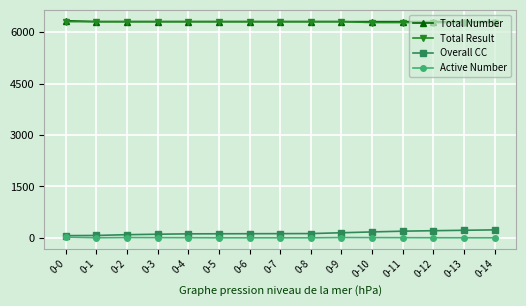

How many lines are shown in the chart?

4